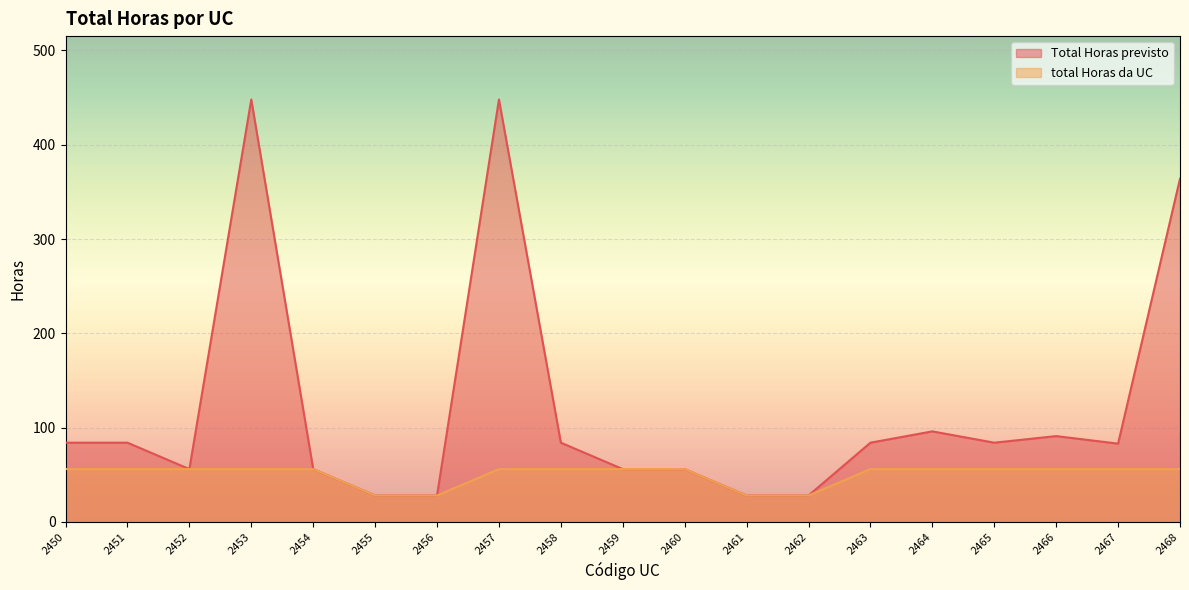

Rank the series by their average value, from highest to lowest.

Total Horas previsto, total Horas da UC